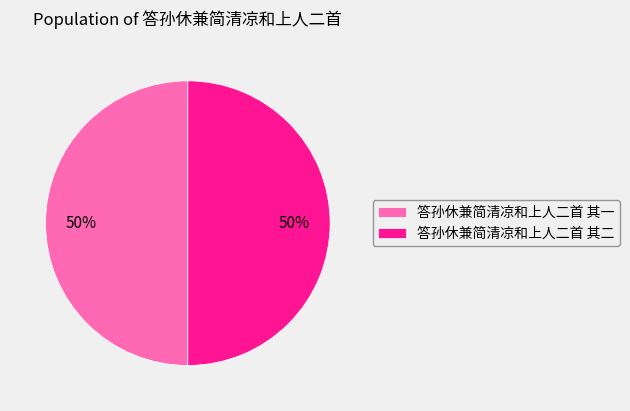

Approximately how many times larger is the value at 答孙休兼简清凉和上人二首 其二 compared to 答孙休兼简清凉和上人二首 其一?

1.0